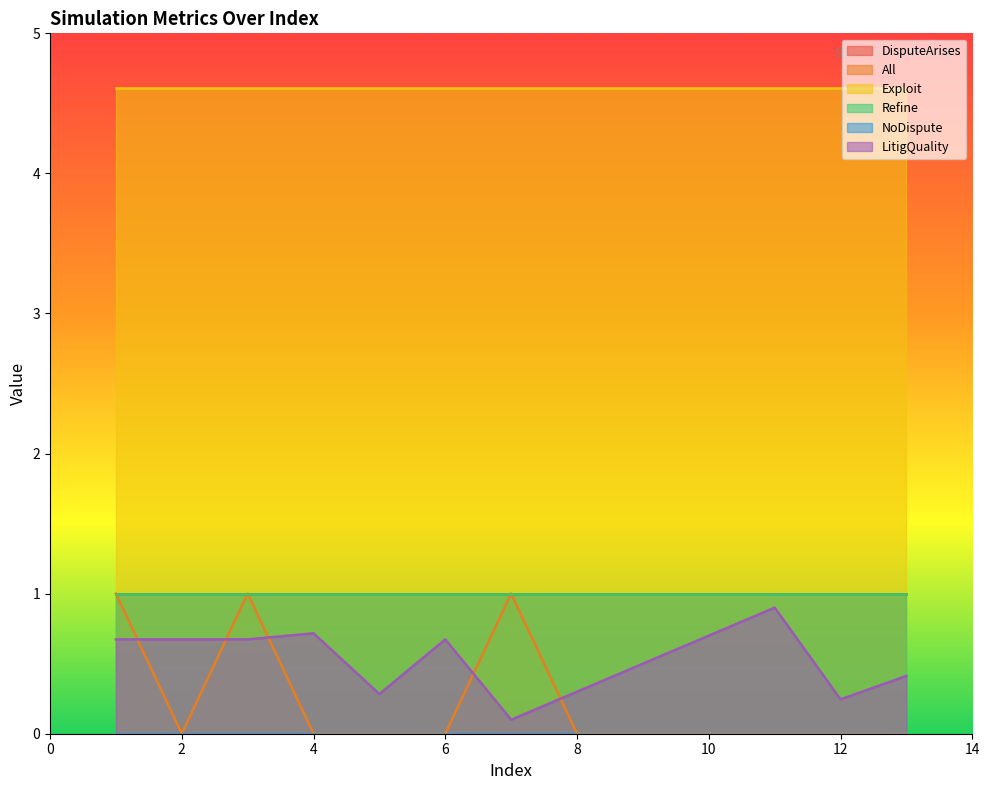

What is the value of the Exploit point at the 4th from the left?

4.6